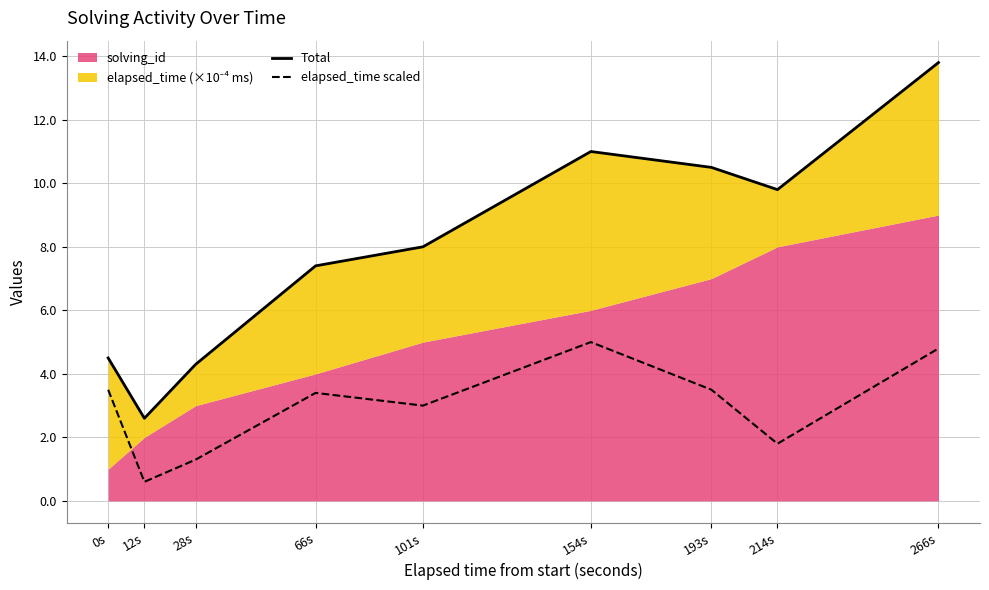

What position from the left is 66s?

4